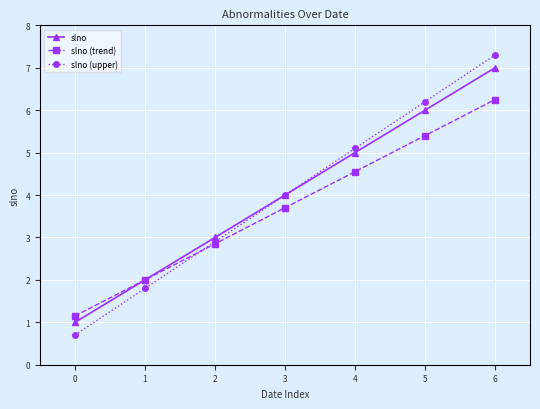

True or false: slno (trend) has more than 1 interior local peaks.

False